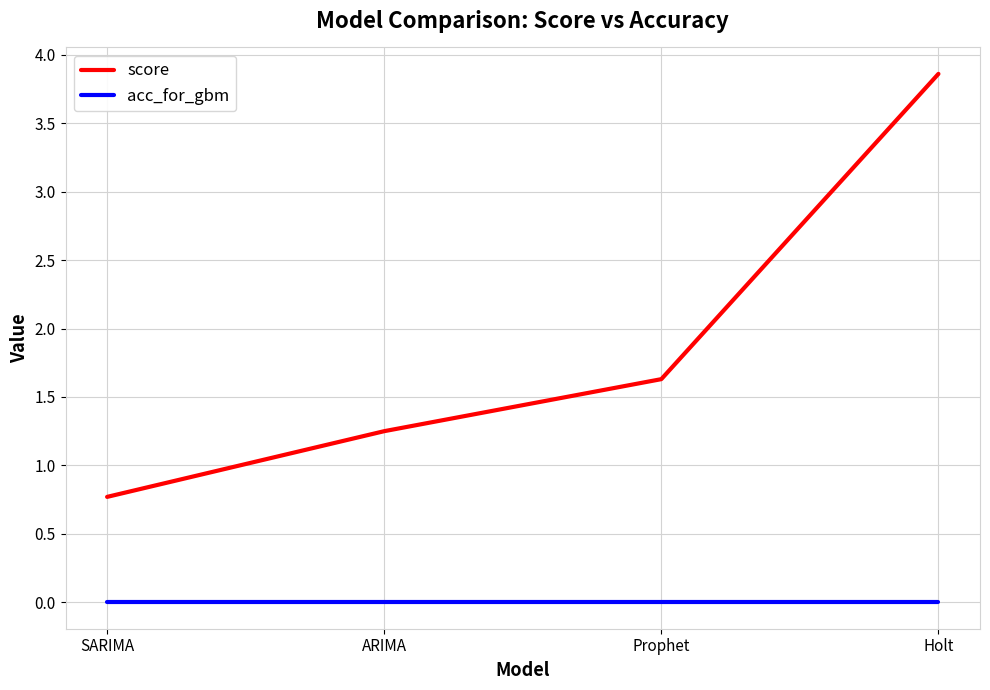

Is it true that acc_for_gbm equals 0.0 at SARIMA?

True